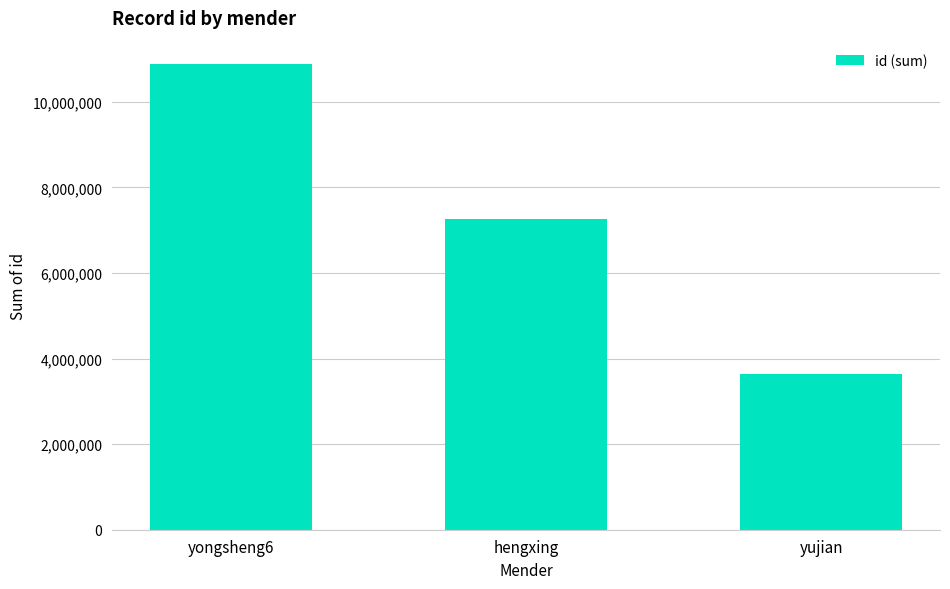

Does the chart contain any negative values?

No